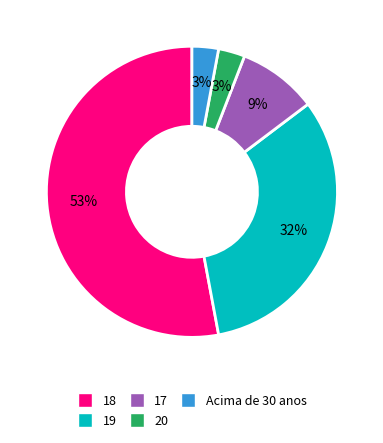

The 17 slice represents 17% of the pie. True or false?

False